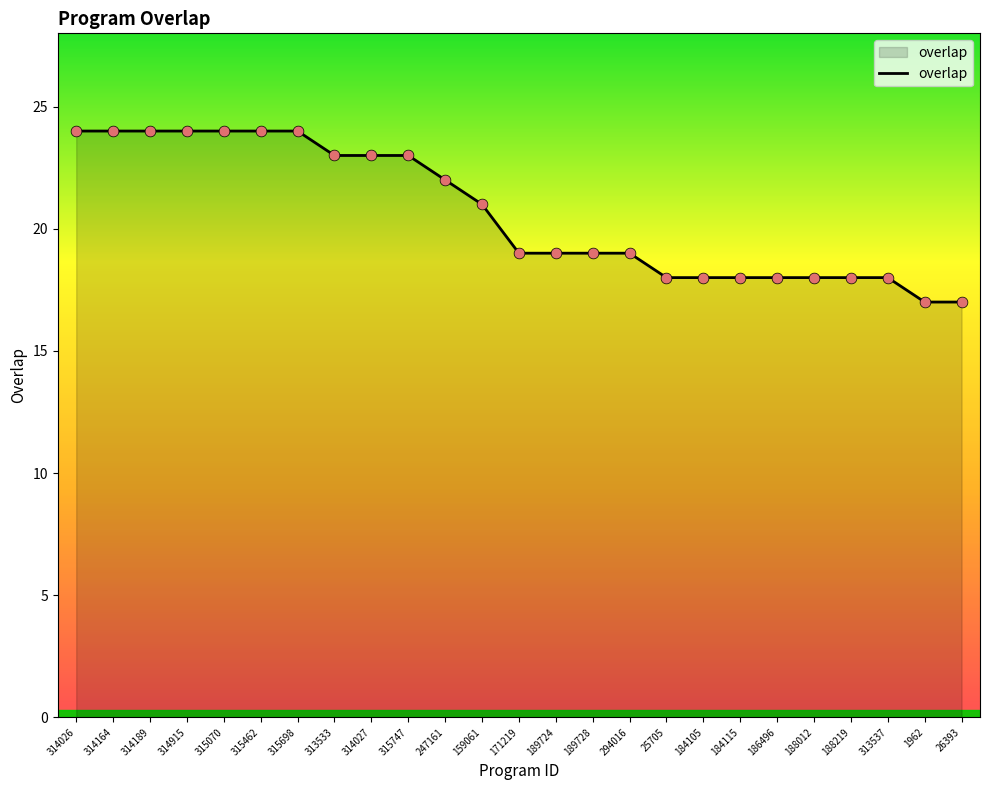

Between 26393 and 313537, which is larger?

313537